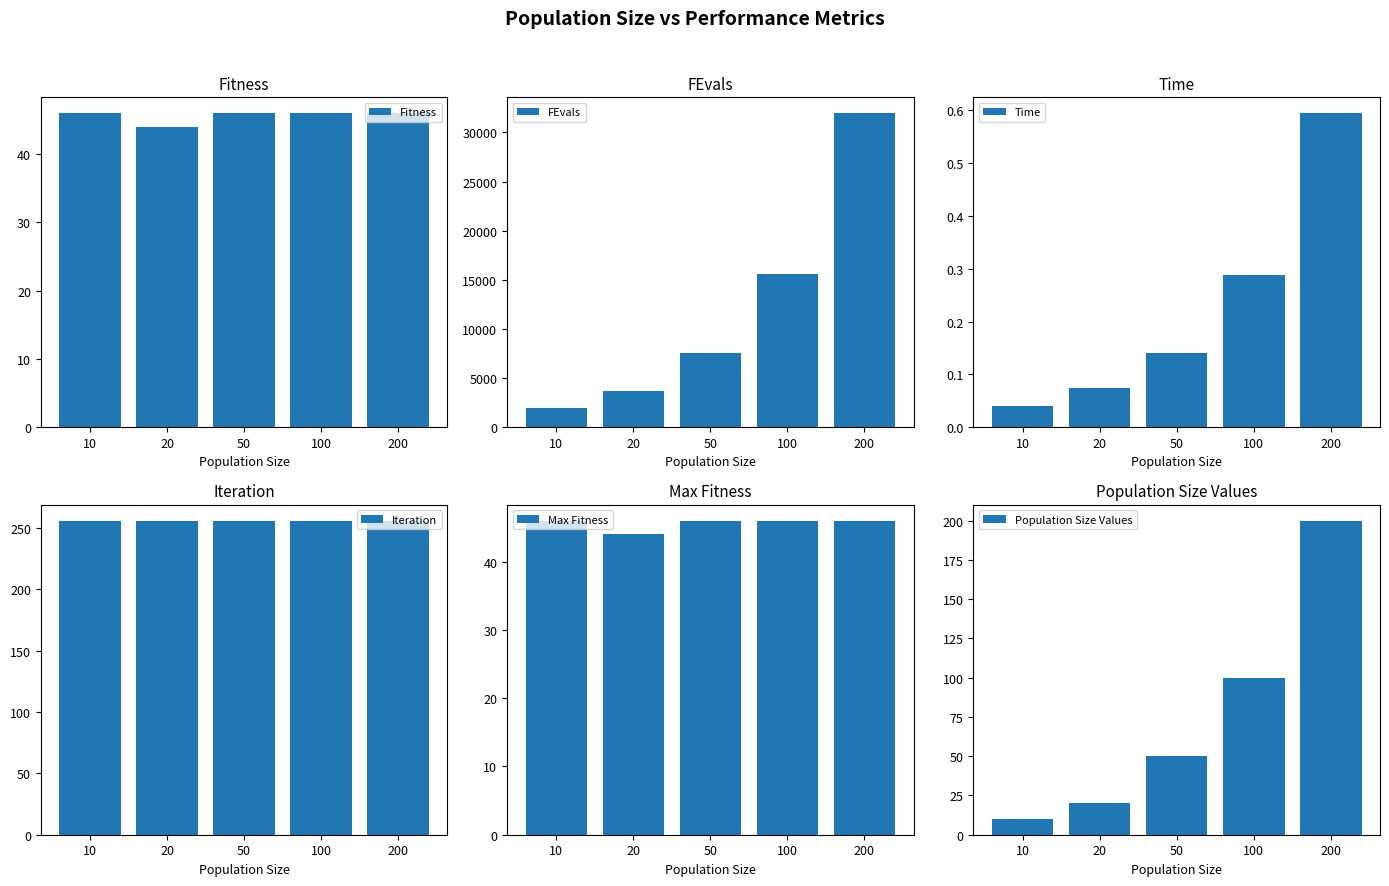

What is the average value of the Iteration series?

256.0